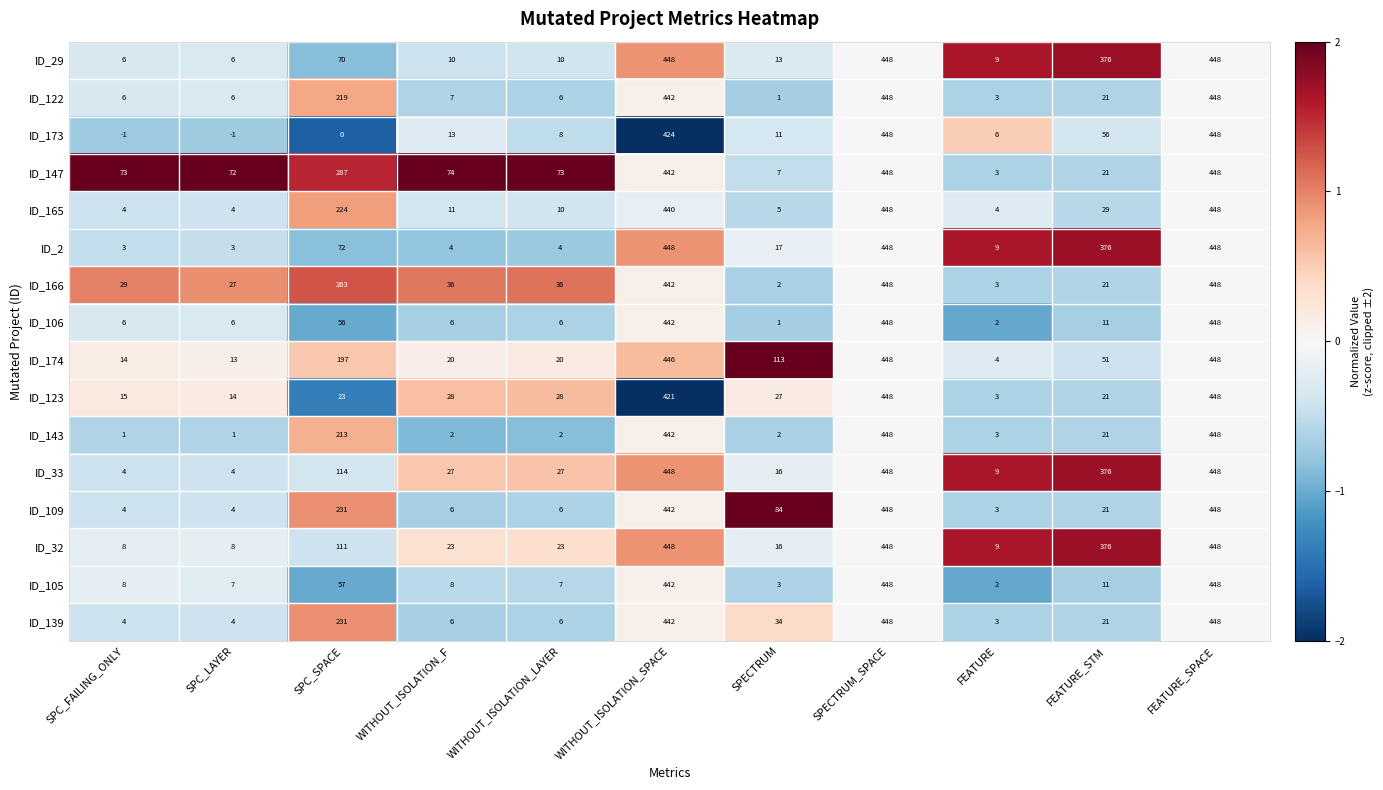

What is the difference between the maximum and minimum values in the ID_106 series?

447